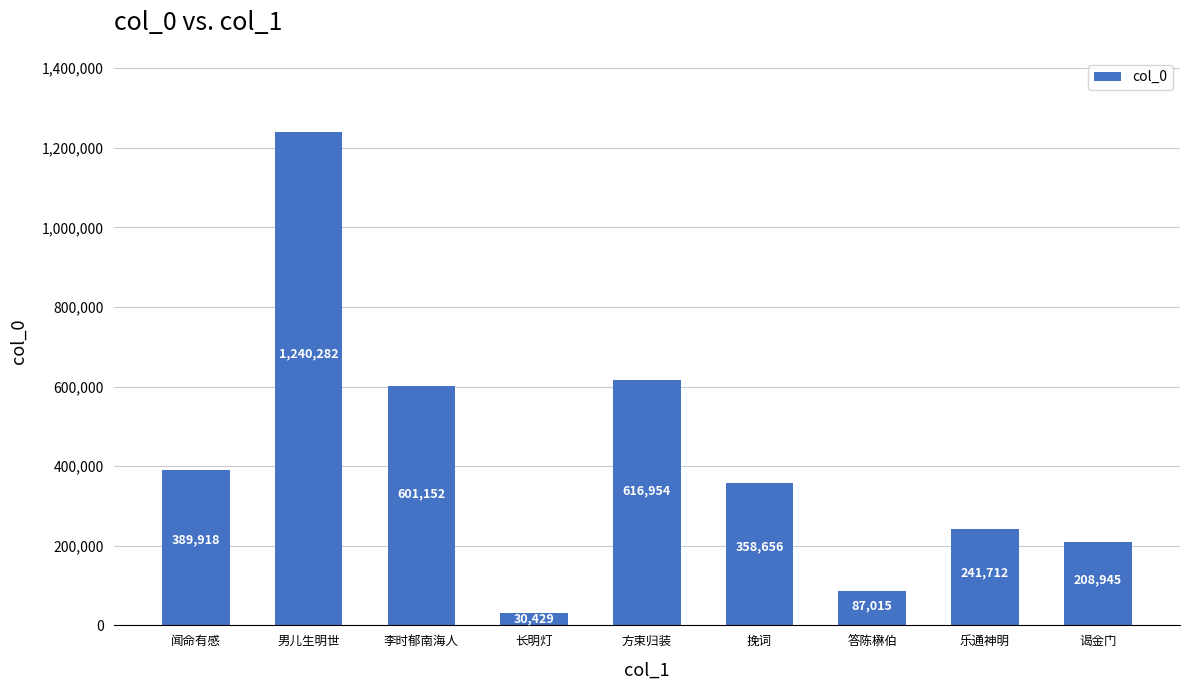

At which category does the chart reach its peak across all series?

男儿生明世